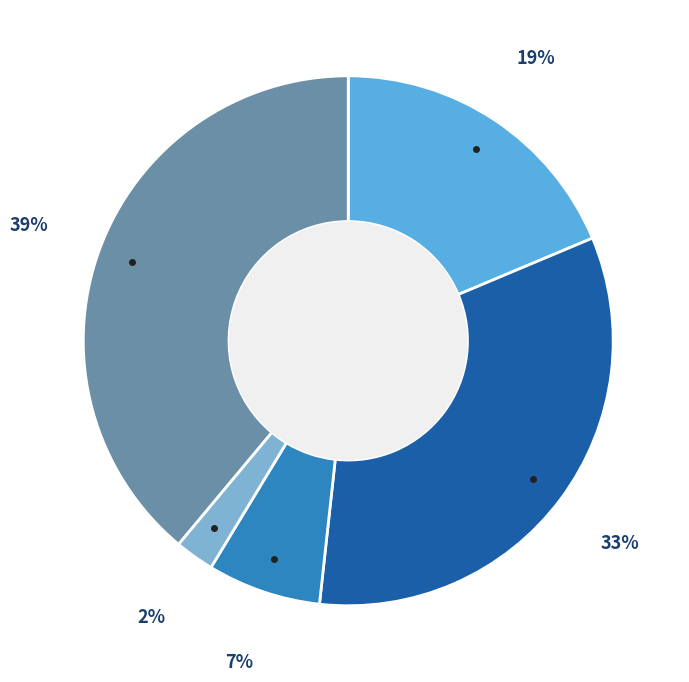

To the nearest percent, what is the average slice percentage?

20%